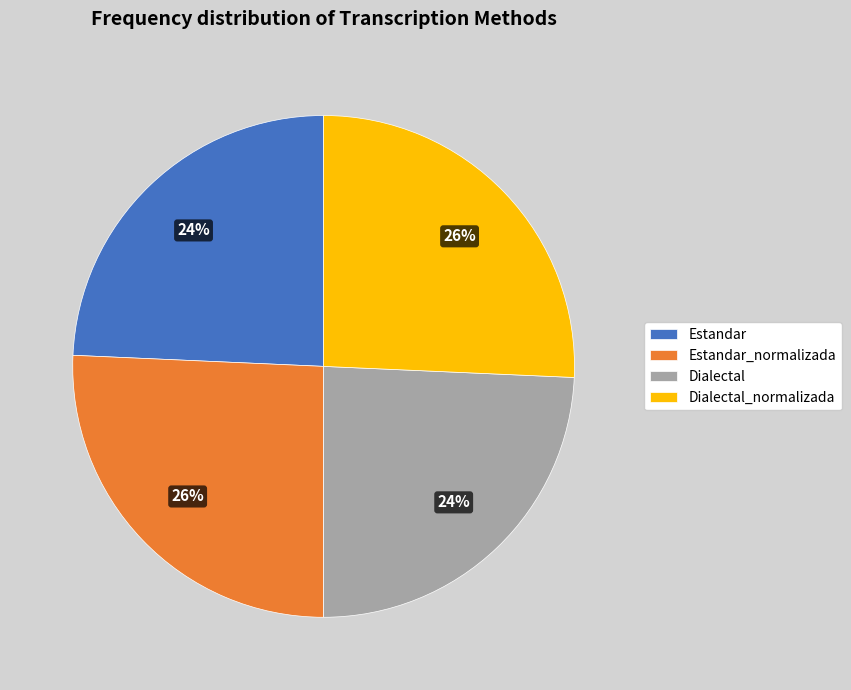

How many slices are in this pie chart?

4